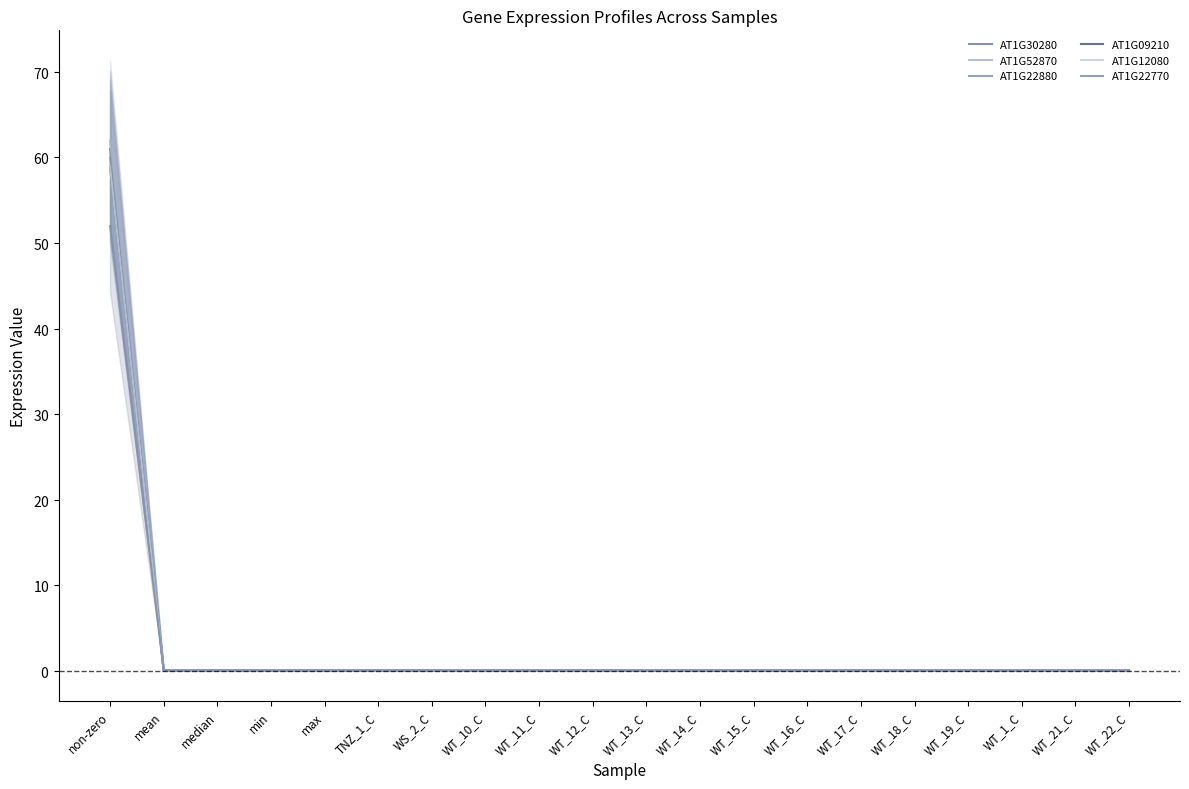

What is the label of the 6th point from the right?

WT_17_C